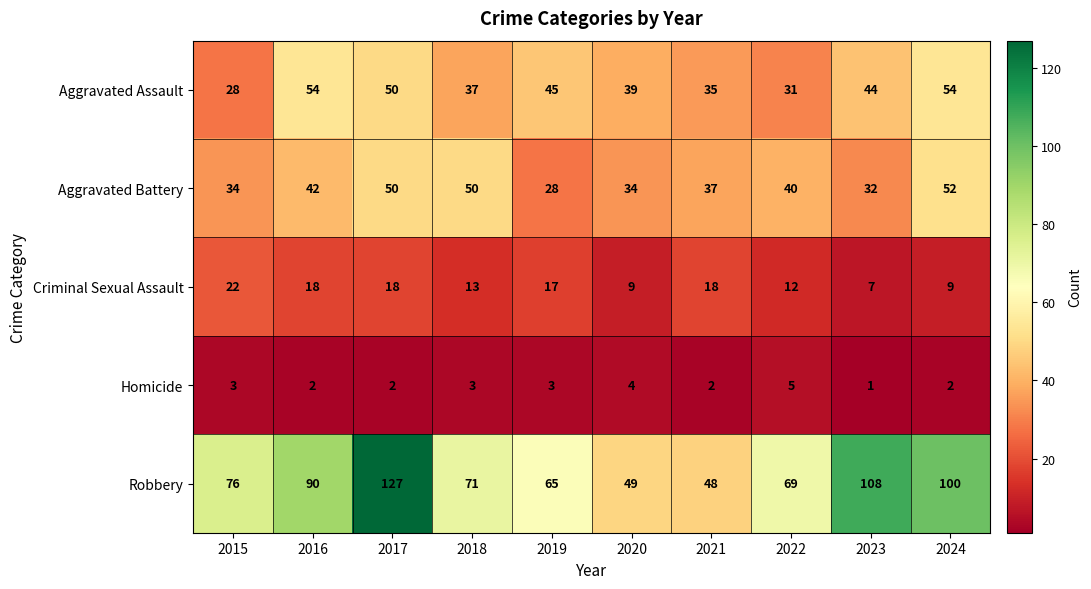

At 2021, list the series in order from smallest to largest.

Homicide, Criminal Sexual Assault, Aggravated Assault, Aggravated Battery, Robbery